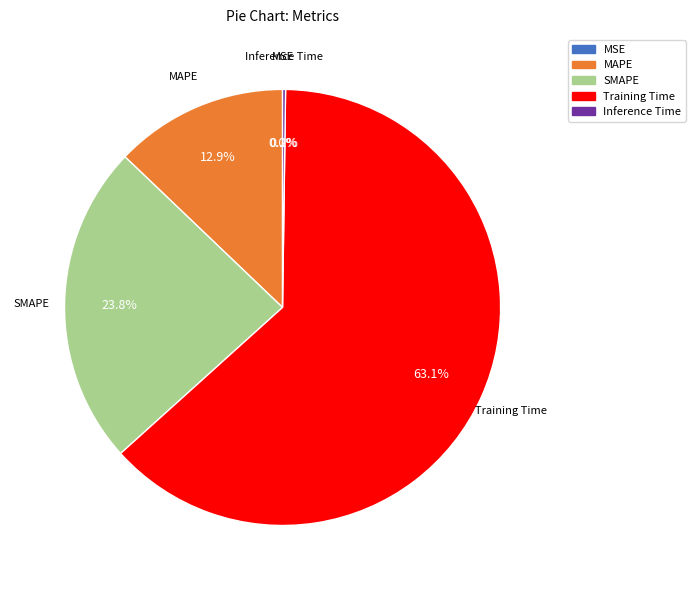

Combined, do Training Time and MAPE account for over 50%?

Yes